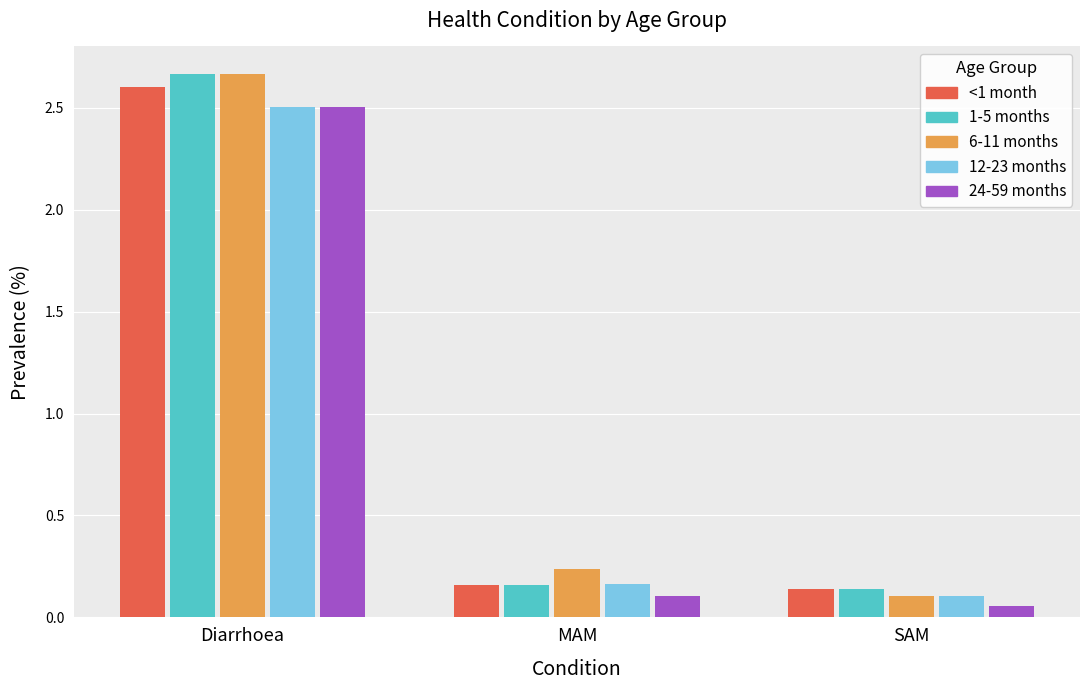

The value of <1 month at SAM is 0.1. True or false?

True